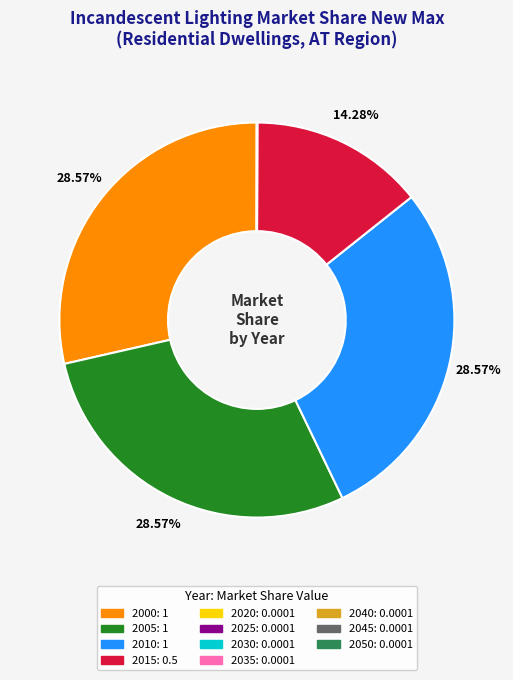

Approximately how many times larger is the value at 2005 compared to 2000?

1.0